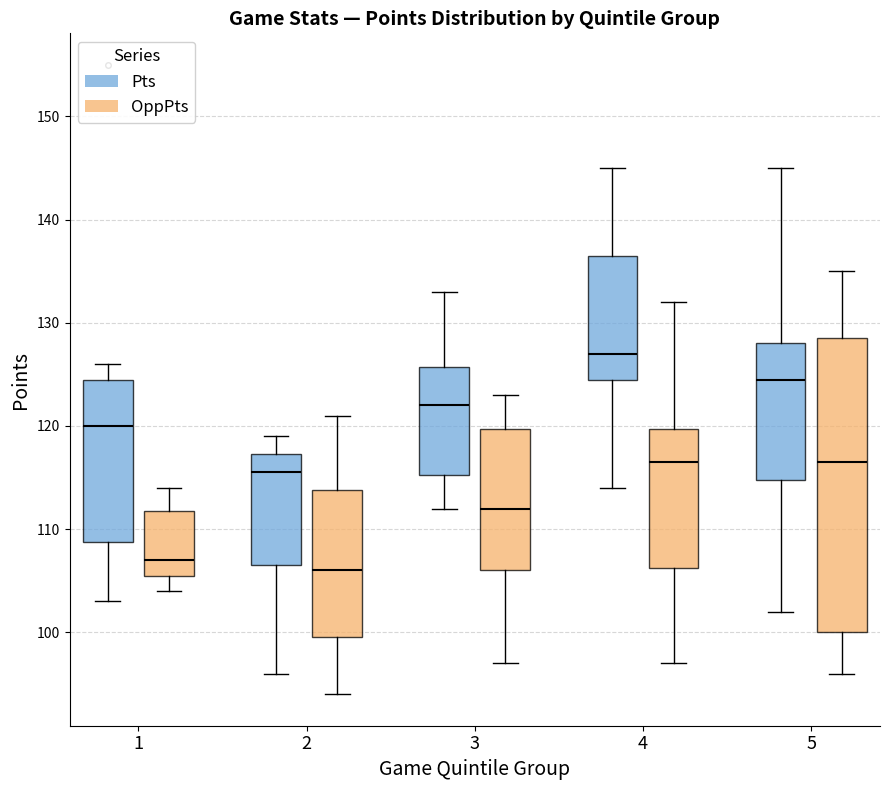

Reading left to right, transcribe this box plot: for each box, give where its median line is, the range the box spans, and where its two whiskers end, as read against the y-axis. The values are not printed on the chart, so give them approximately, as read against the axis.

1 (Pts): median 120, box 109 to 125, whiskers 103 to 126
1 (OppPts): median 107, box 106 to 112, whiskers 104 to 114
2 (Pts): median 116, box 107 to 117, whiskers 96 to 119
2 (OppPts): median 106, box 100 to 114, whiskers 94 to 121
3 (Pts): median 122, box 115 to 126, whiskers 112 to 133
3 (OppPts): median 112, box 106 to 120, whiskers 97 to 123
4 (Pts): median 127, box 125 to 137, whiskers 114 to 145
4 (OppPts): median 117, box 106 to 120, whiskers 97 to 132
5 (Pts): median 125, box 115 to 128, whiskers 102 to 145
5 (OppPts): median 117, box 100 to 129, whiskers 96 to 135